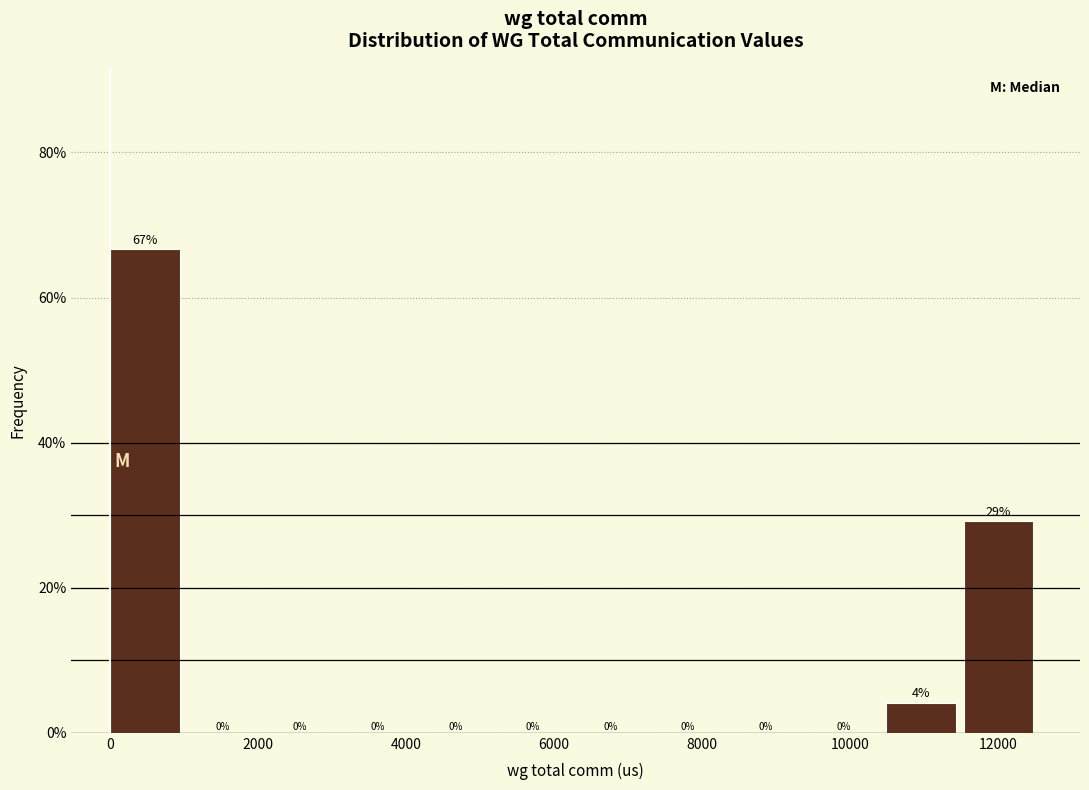

Over which range of the x-axis is the bar tallest?

0 to 1000